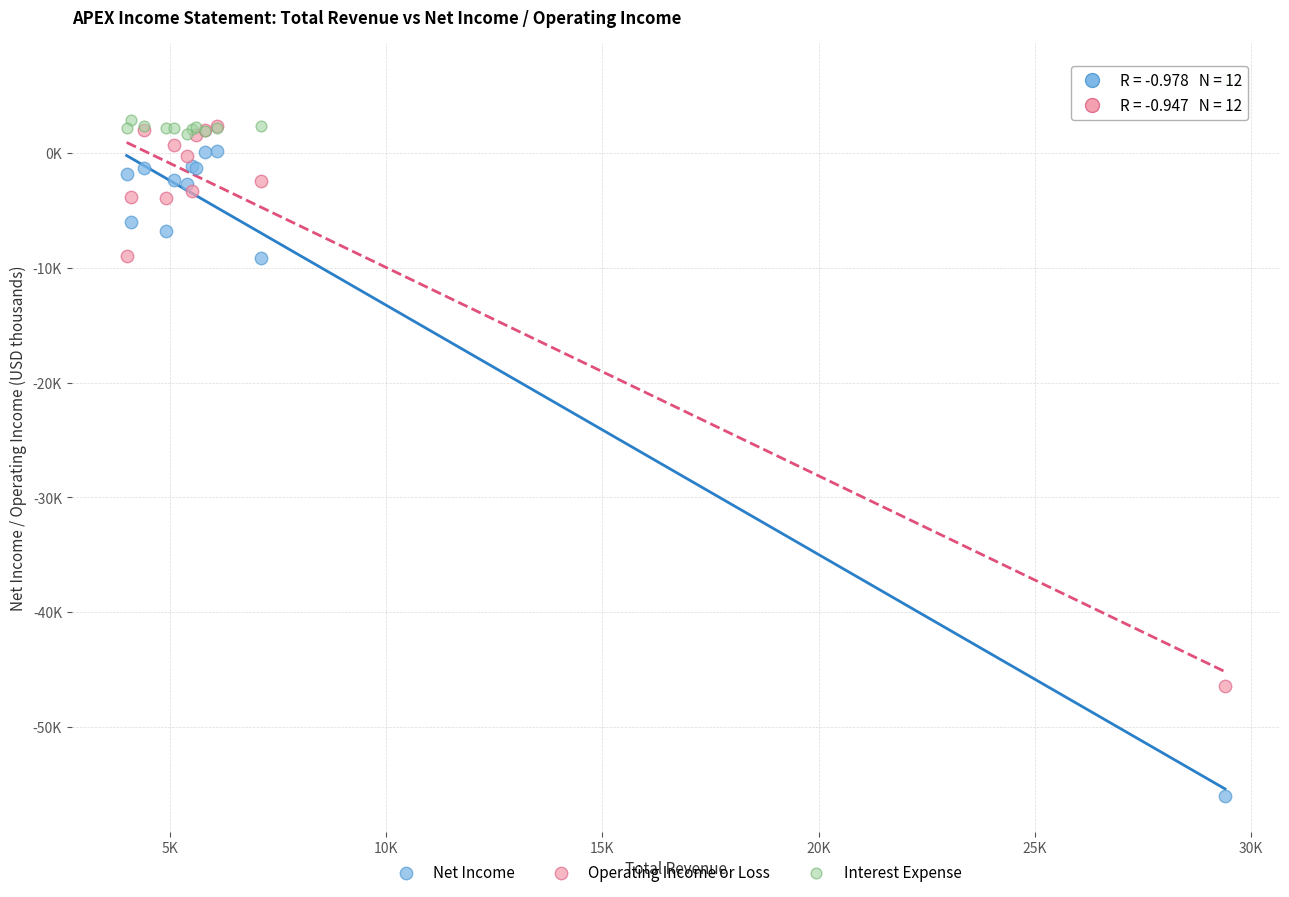

What are all the series names shown in the legend?

Net Income, Operating Income or Loss, Interest Expense